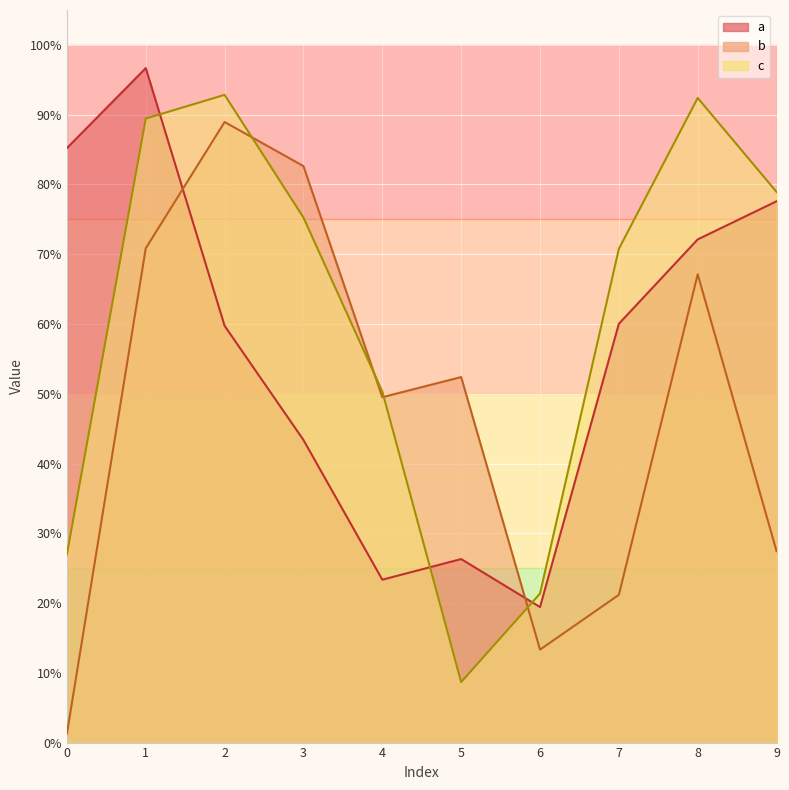

The value of c at 2 is 1.5. True or false?

False